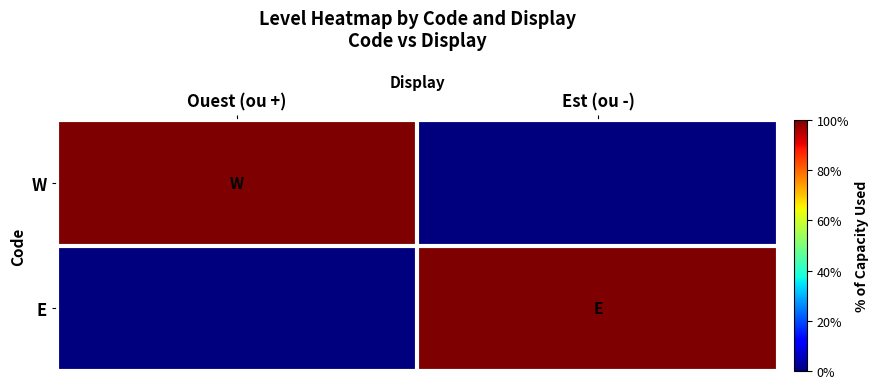

Reading left to right, what are all the values shown in this chart?

W: Ouest (ou +)=1	Est (ou -)=0
E: Ouest (ou +)=0	Est (ou -)=1